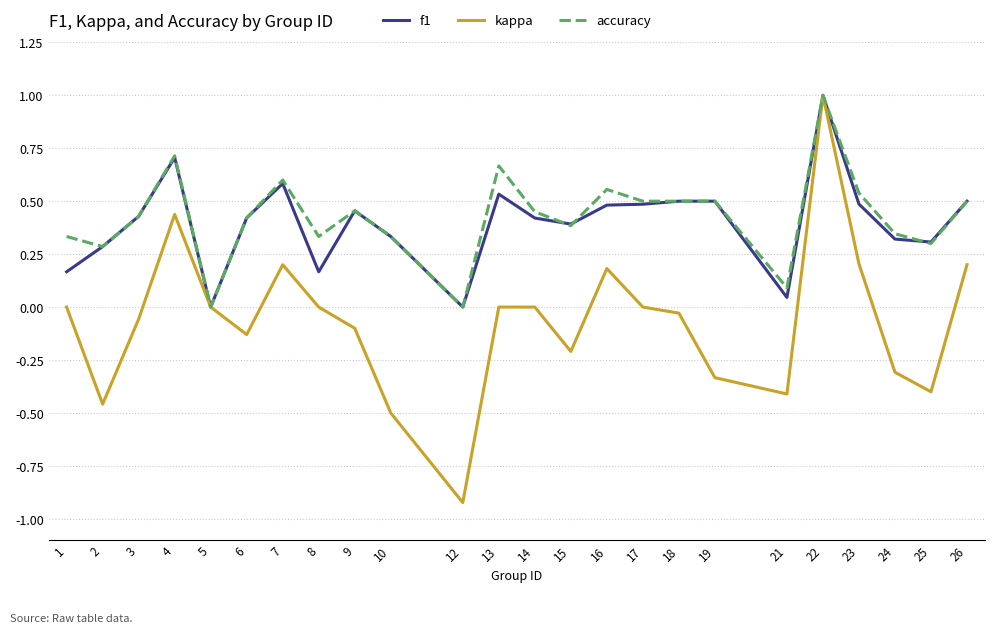

At which category is the sum across all series the highest?

22